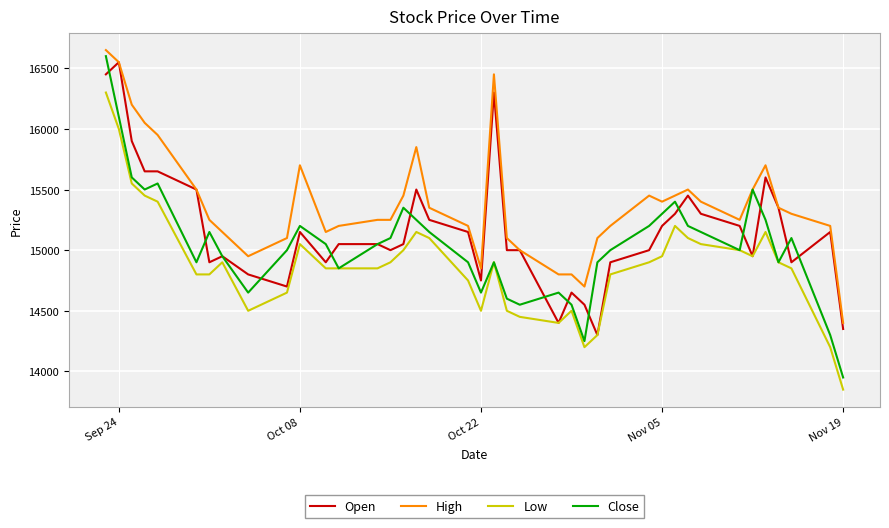

True or false: High and Low cross at least once.

False